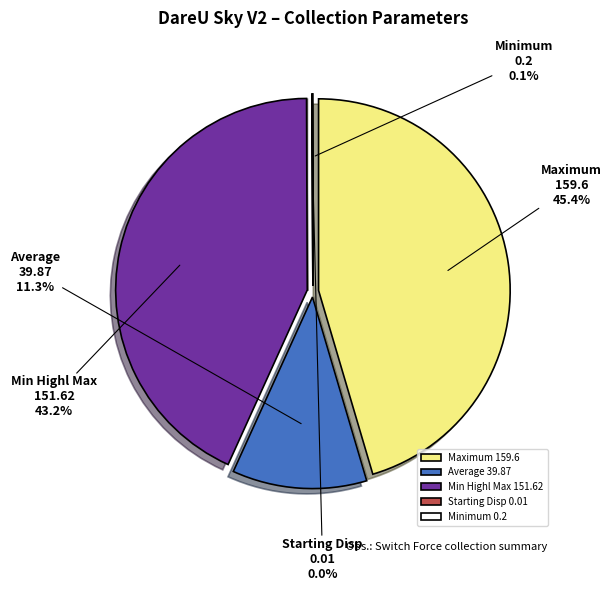

Do Maximum (159.6) and Starting Disp (0.01) together represent more than half of the pie?

No